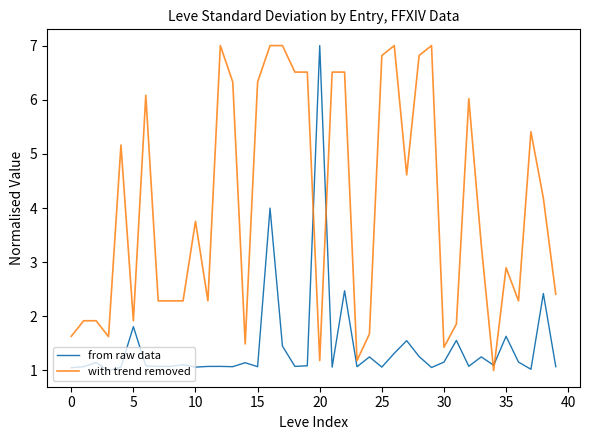

Which series has the largest total across all categories?

with trend removed